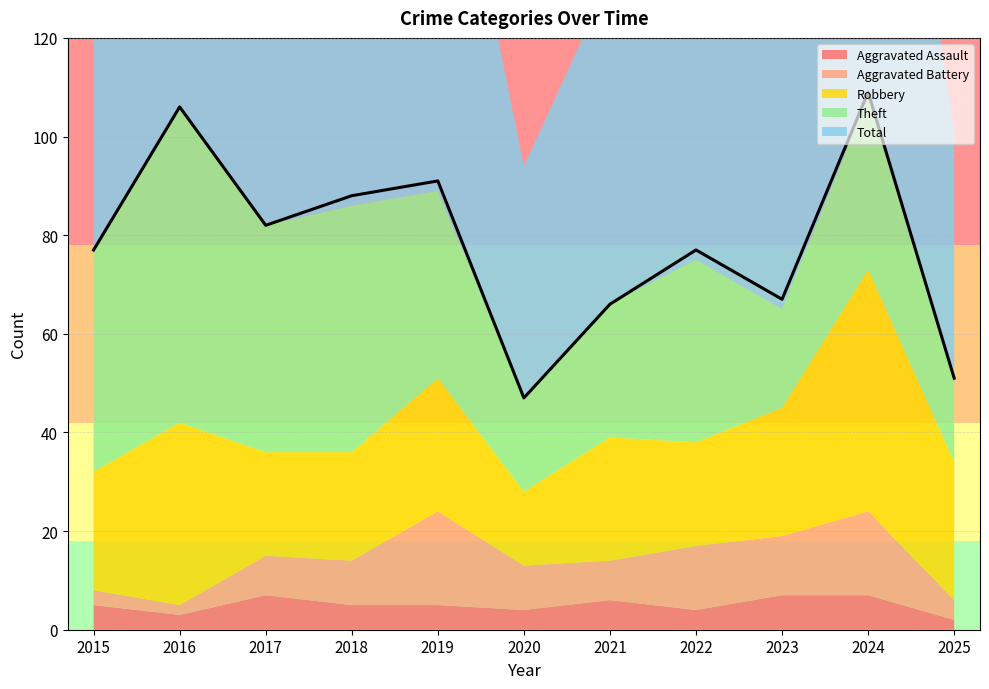

List the series in order of their peak value, highest first.

Total, Theft, Robbery, Aggravated Battery, Aggravated Assault